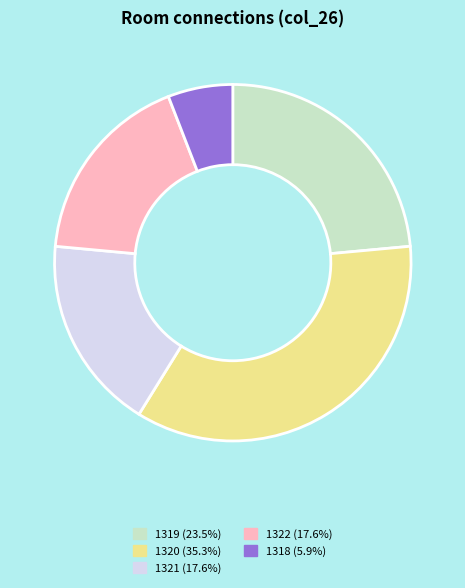

Do 1320 (35.3%) and 1322 (17.6%) together represent more than half of the pie?

Yes